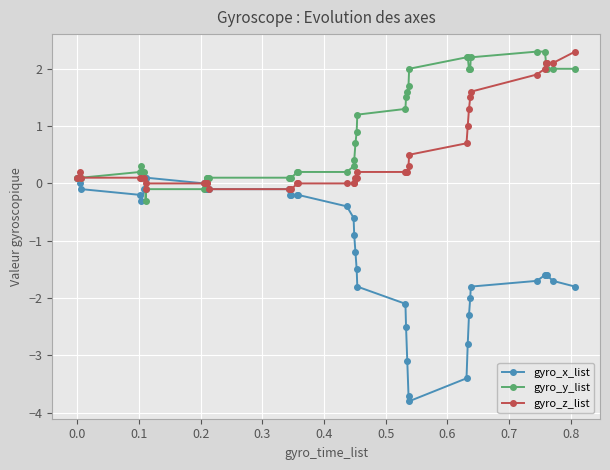

How many series are shown in this chart?

3